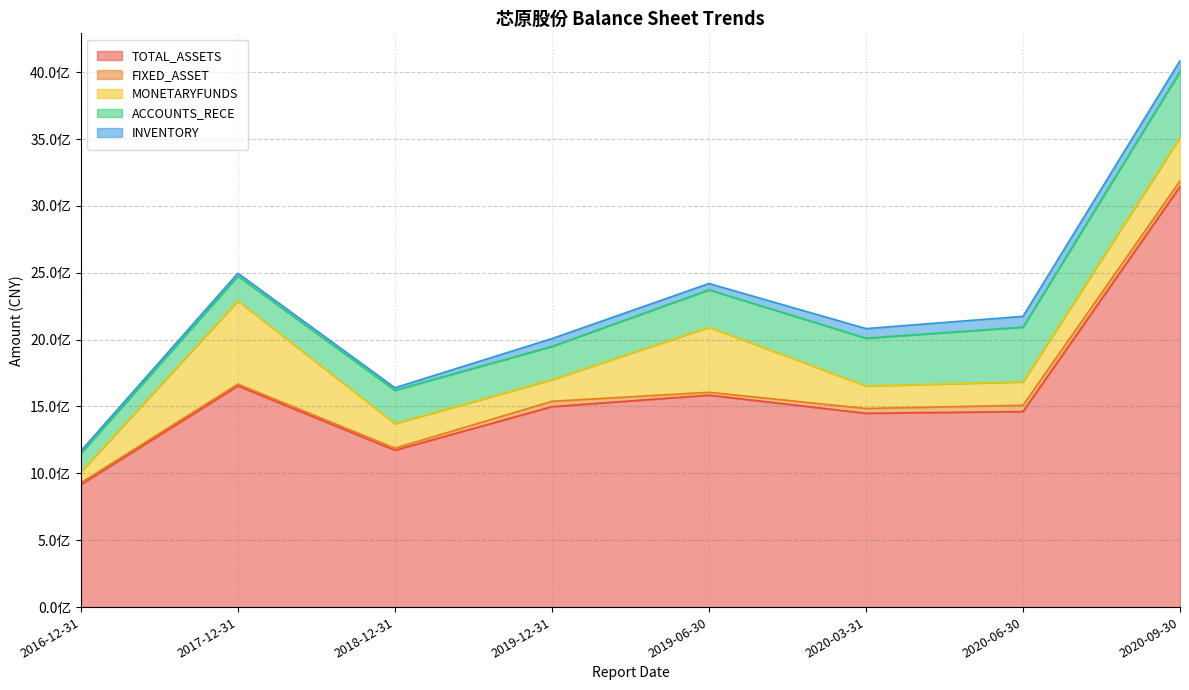

True or false: MONETARYFUNDS has more than 2 interior local peaks.

False